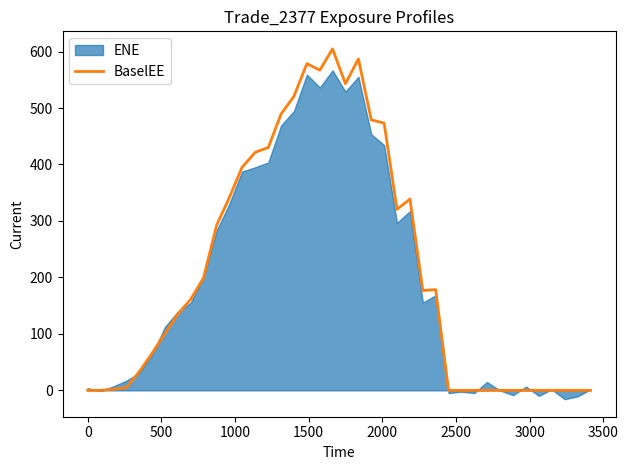

What position from the right is 0?

39